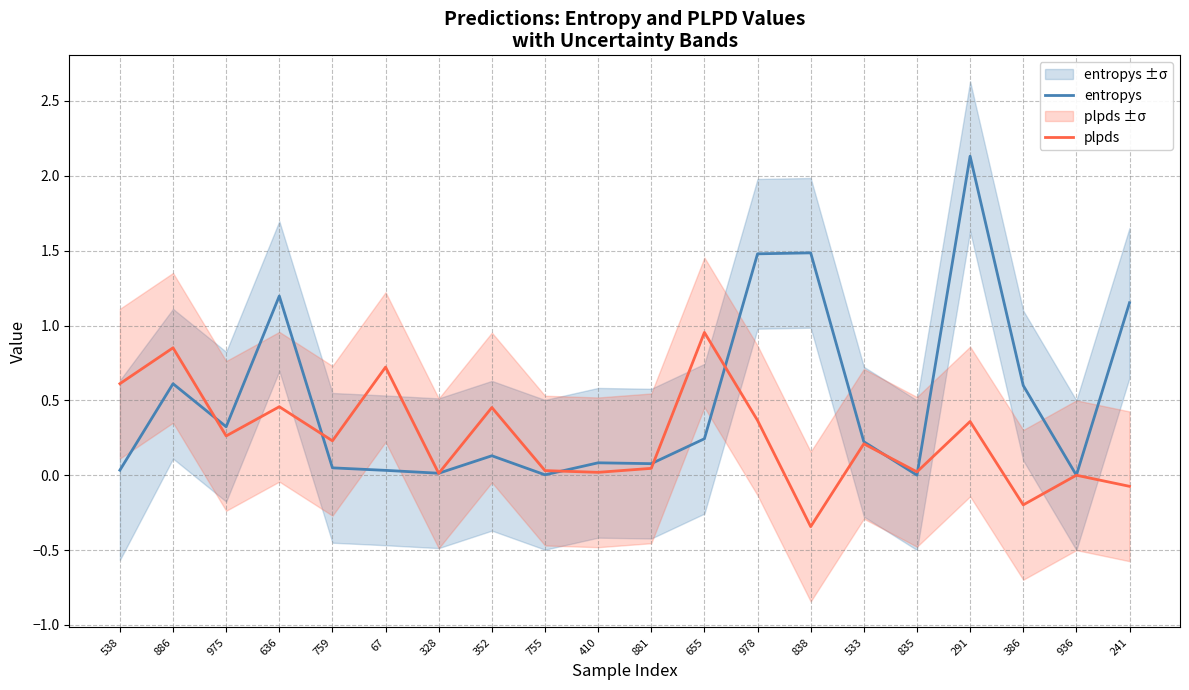

How many categories are shown in the chart?

20